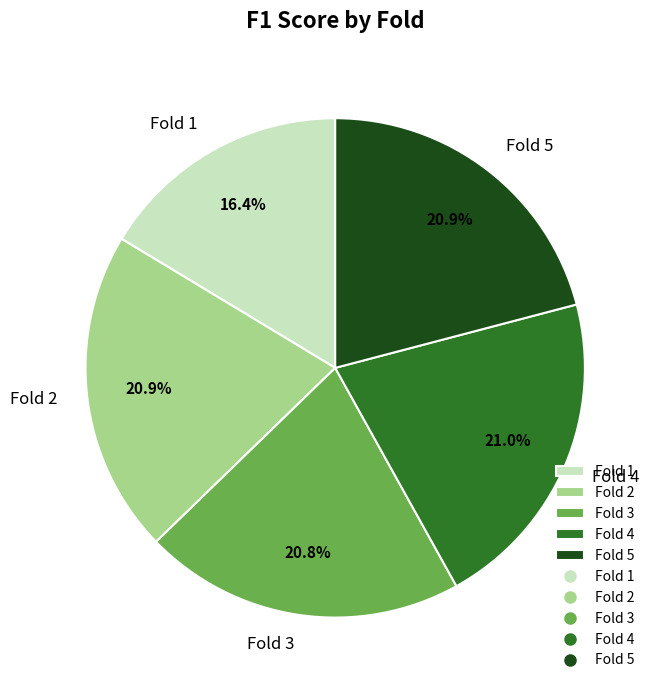

Is Fold 3 the majority of the pie?

No